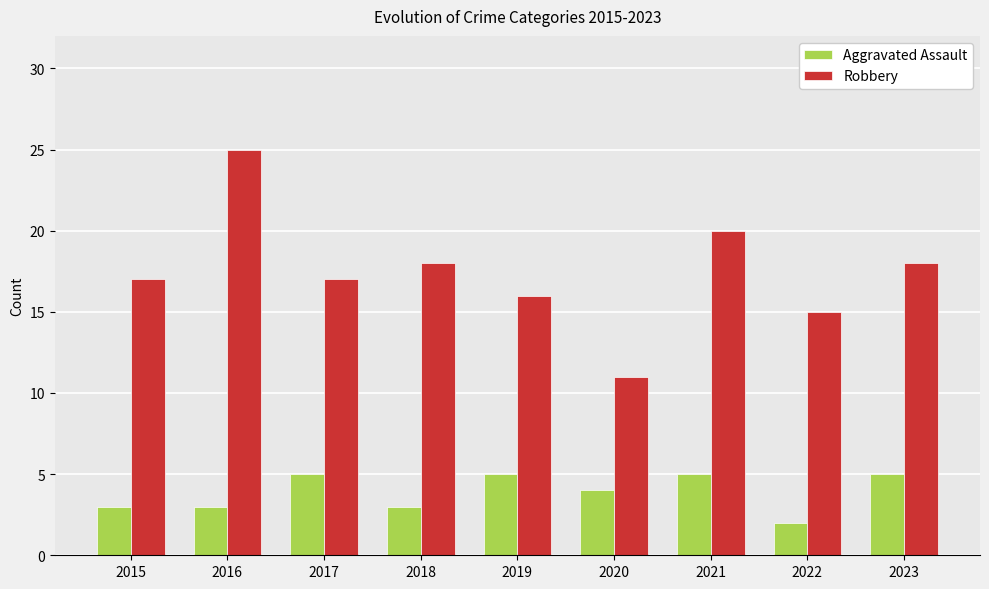

True or false: Robbery has a value of 17 at 2015.

True